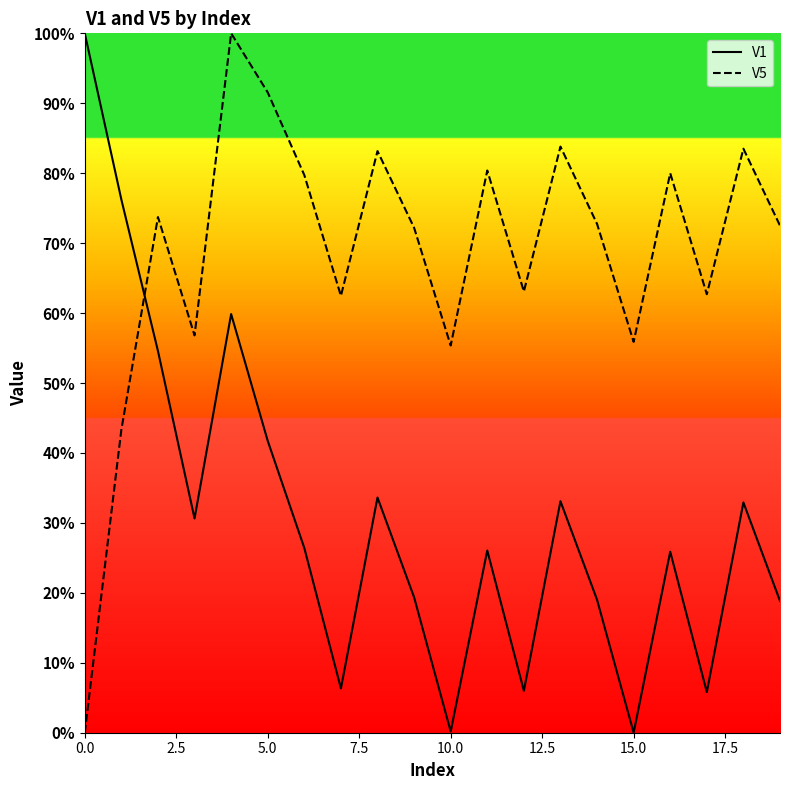

What is the label of the 7th point from the right?

13